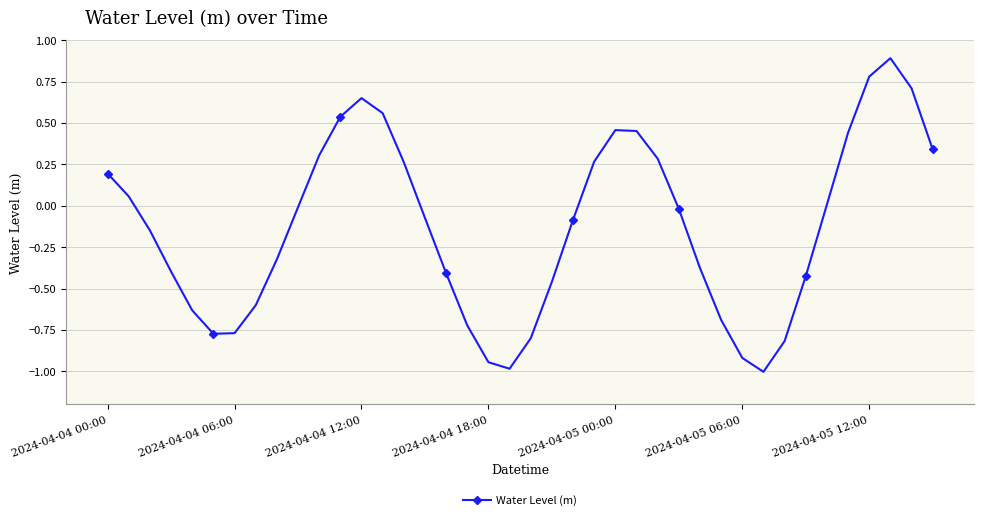

What is the minimum value shown in the chart?

-1.0